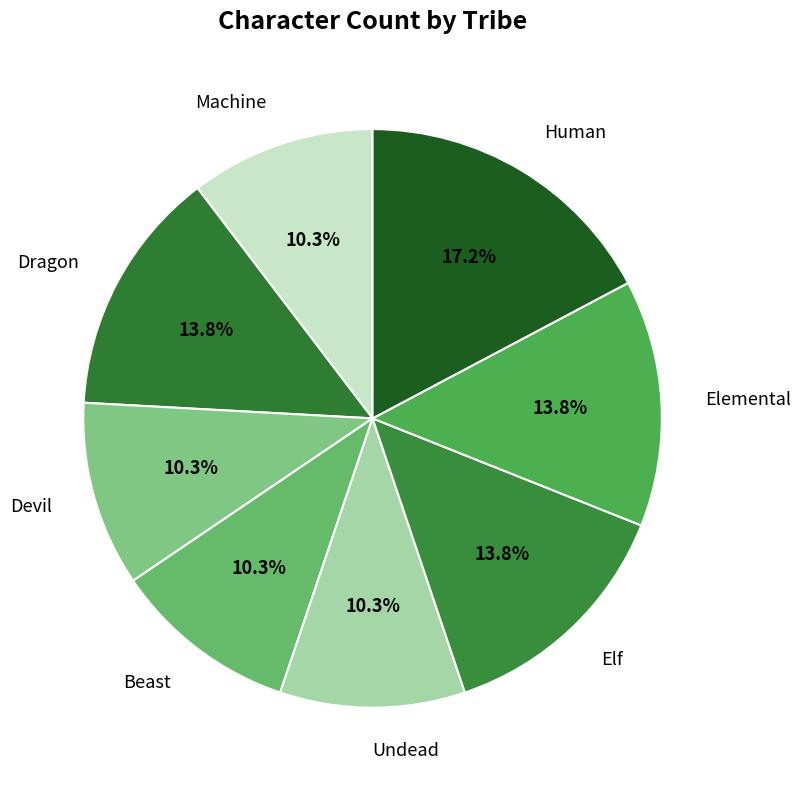

Do Undead and Devil together represent more than half of the pie?

No